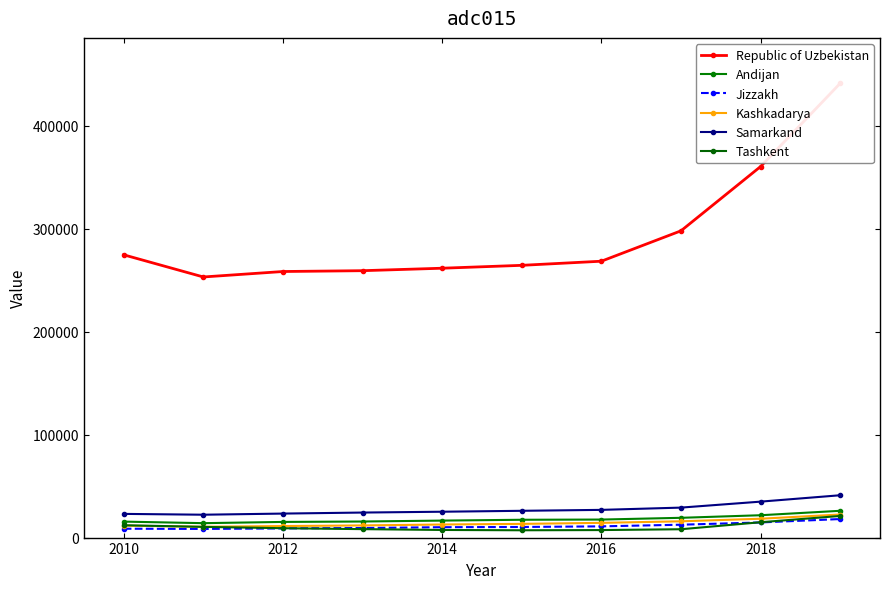

Reading left to right, transcribe all the data shown in this chart.

Republic of Uzbekistan: 274500	253000	258300	259100	261500	264300	268300	297800	360200	441000
Andijan: 15500	14000	15200	15600	16500	17300	17500	19200	21700	26000
Jizzakh: 8600	8400	8900	9300	10100	10300	10900	12500	14700	18000
Kashkadarya: 11600	10500	11200	11800	12700	13300	14300	15800	18300	22400
Samarkand: 23000	22200	23300	24300	25100	26000	26900	29100	34900	41100
Tashkent: 12000	10400	9100	8200	7400	7100	7300	8100	14900	21000